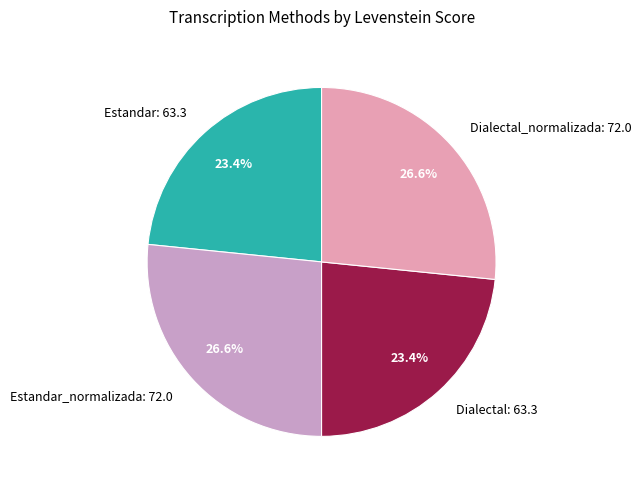

To the nearest percent, what is the average slice percentage?

25%